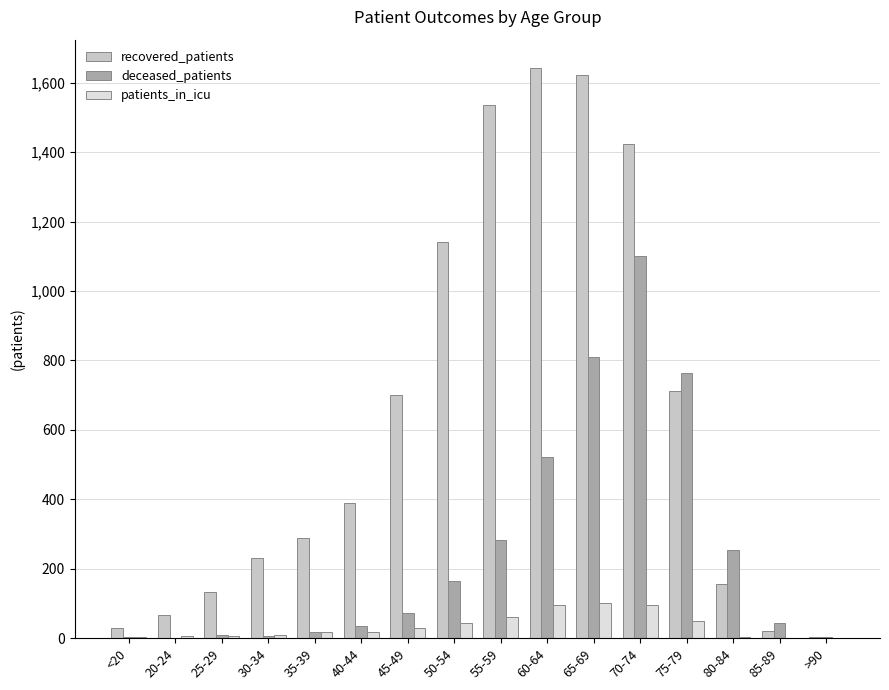

The value of patients_in_icu at 60-64 is 148. True or false?

False